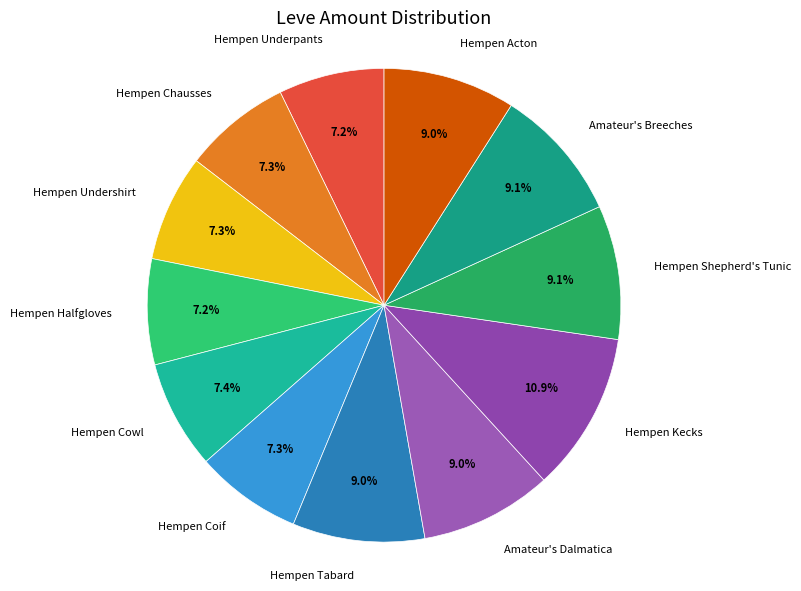

Does any single category account for the majority?

No